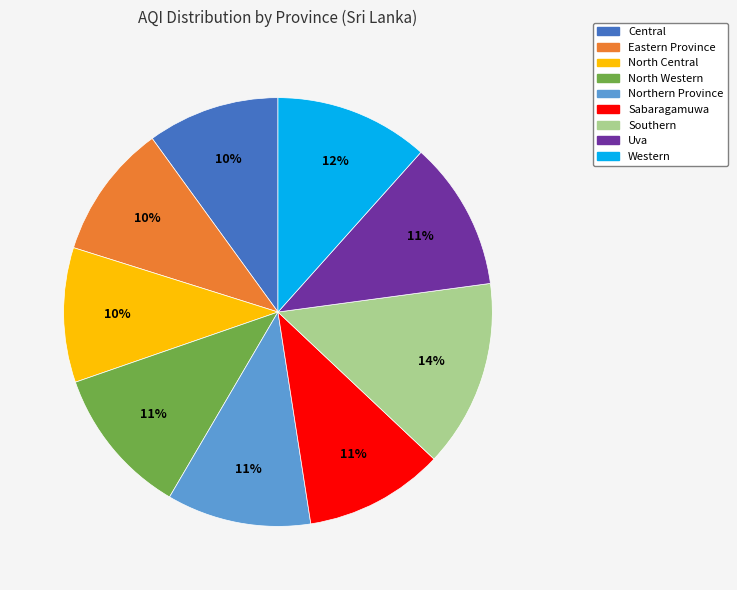

Is the sum of Eastern Province and Western greater than half?

No